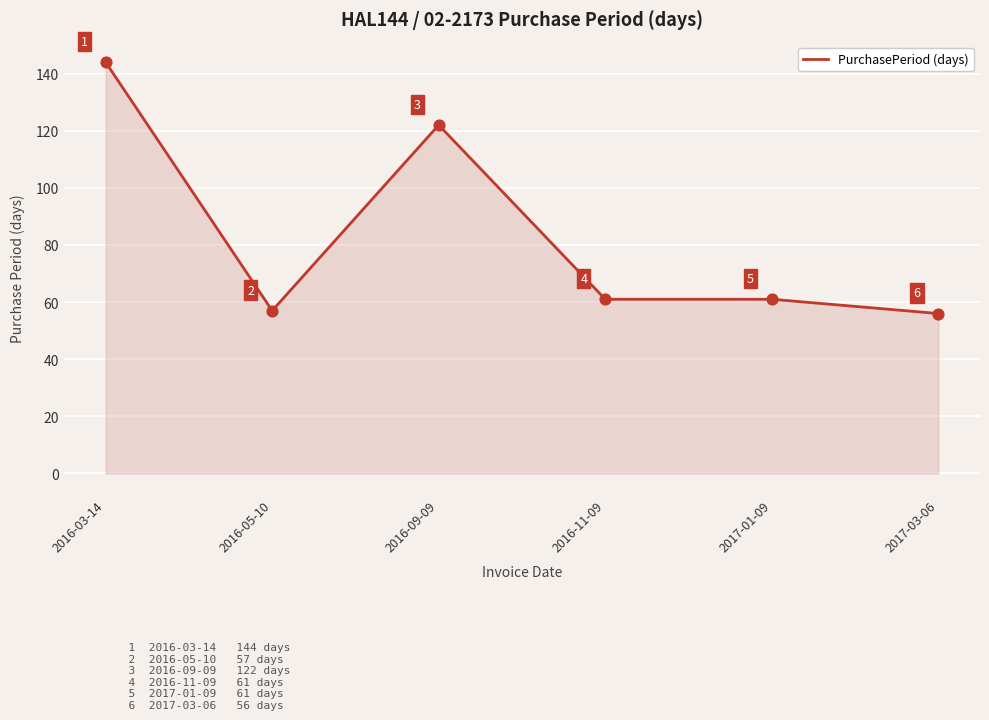

What is the ratio of the value at 2017-01-09 to the value at 2017-03-06?

1.1